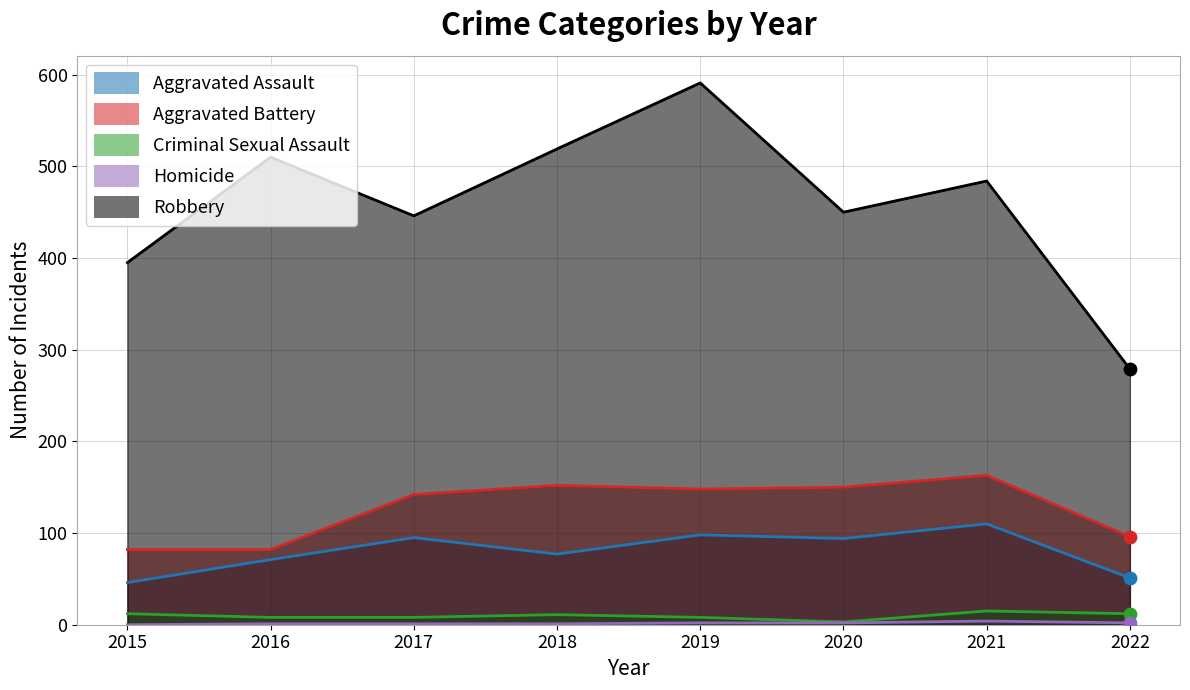

Is the value of Aggravated Battery at 2020 greater than the value of Aggravated Assault at 2017?

Yes